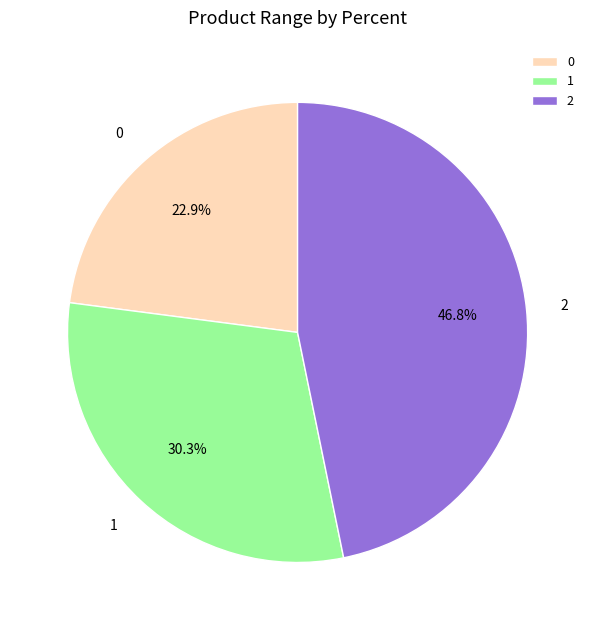

Approximately how many times larger is the value at 2 compared to 1?

1.5